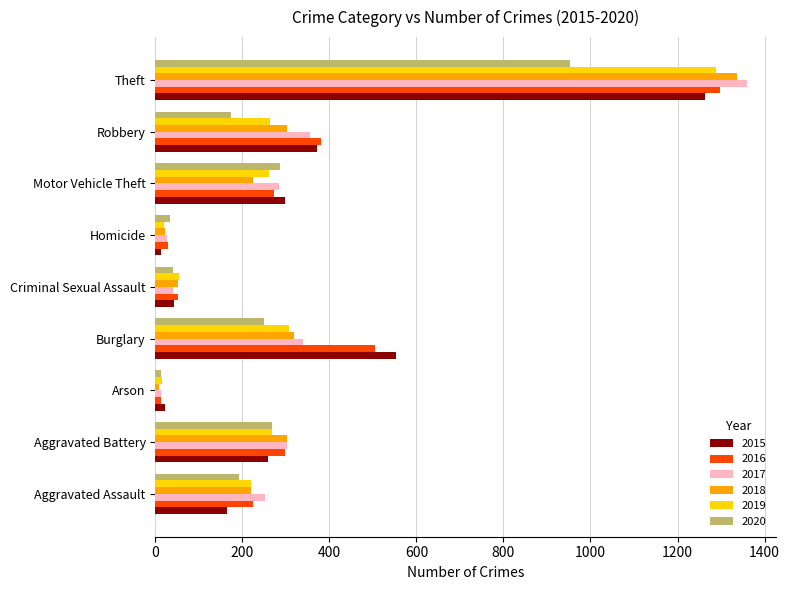

What is the difference between the 2016 values at Aggravated Battery and Homicide?

270